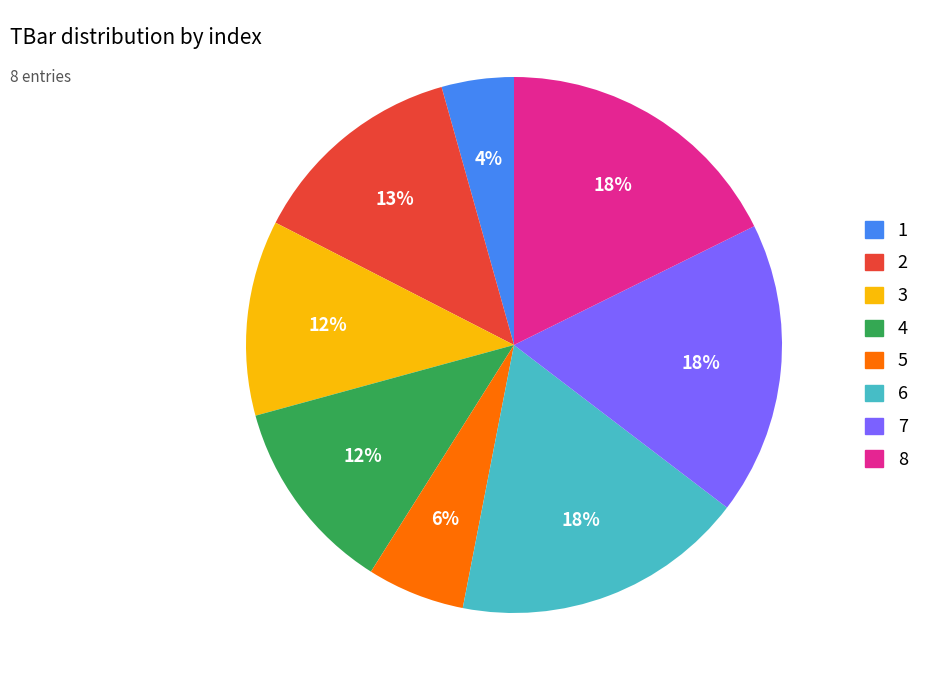

Do 1 and 3 together represent more than half of the pie?

No